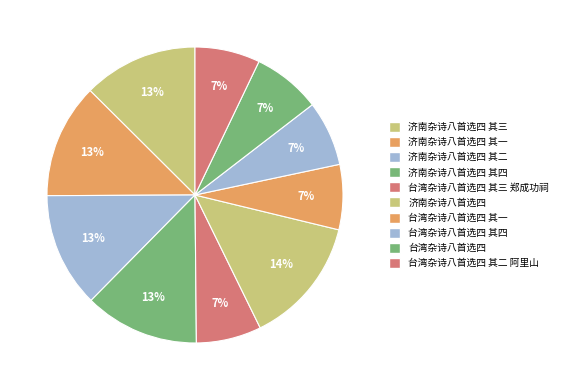

Is there any slice that represents more than half of the pie?

No